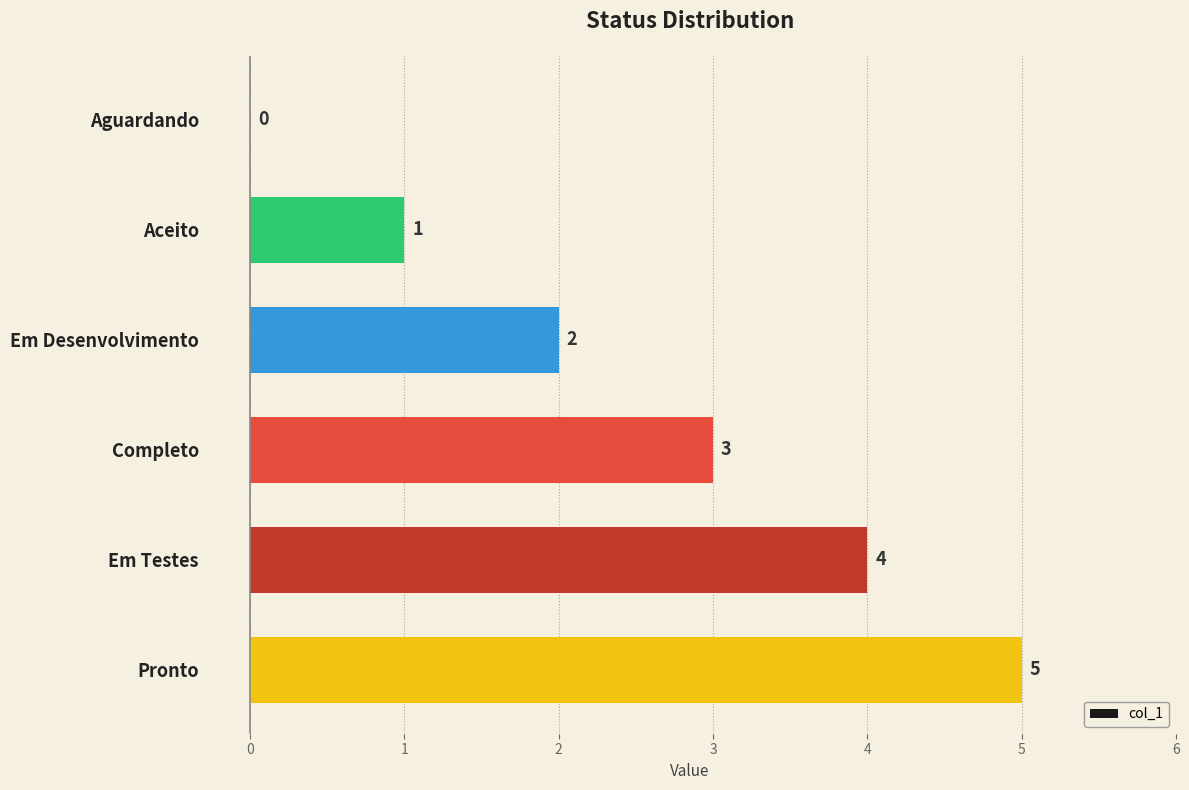

Which has a higher value, Pronto or Aceito?

Pronto